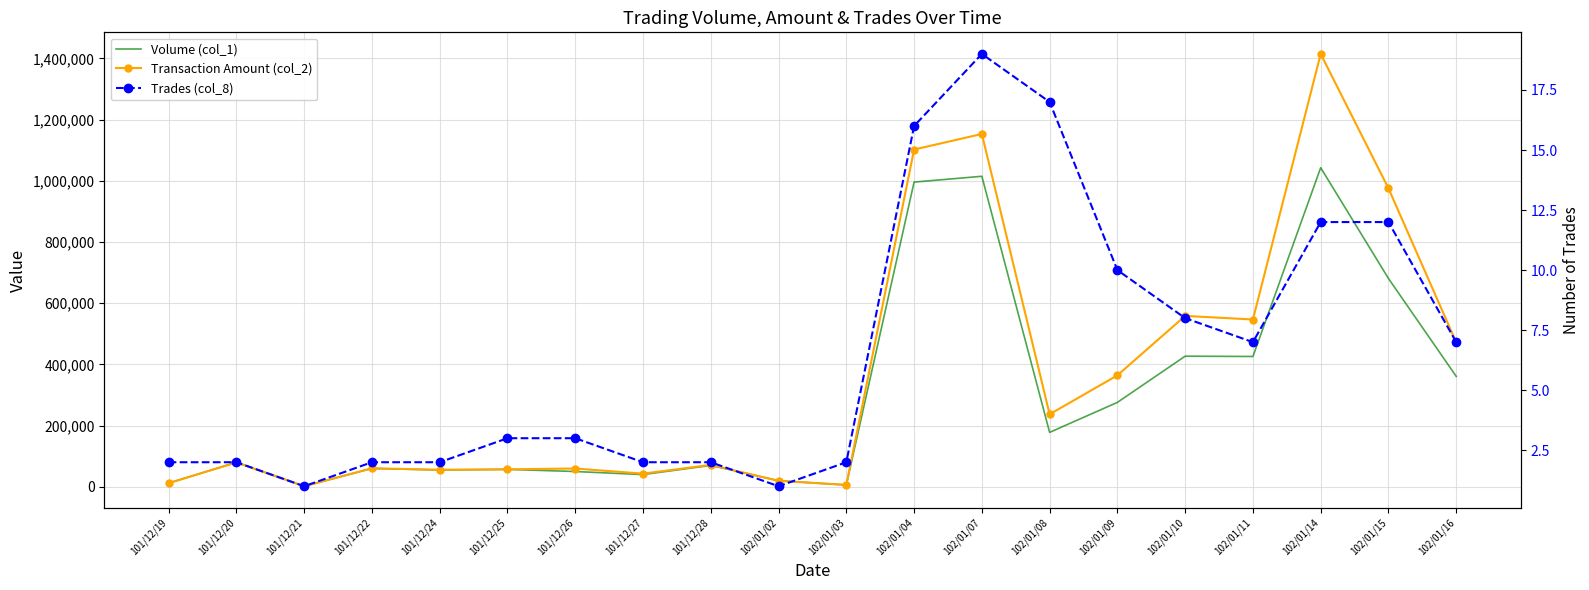

Where is the first local minimum for Transaction Amount (col_2)?

101/12/21